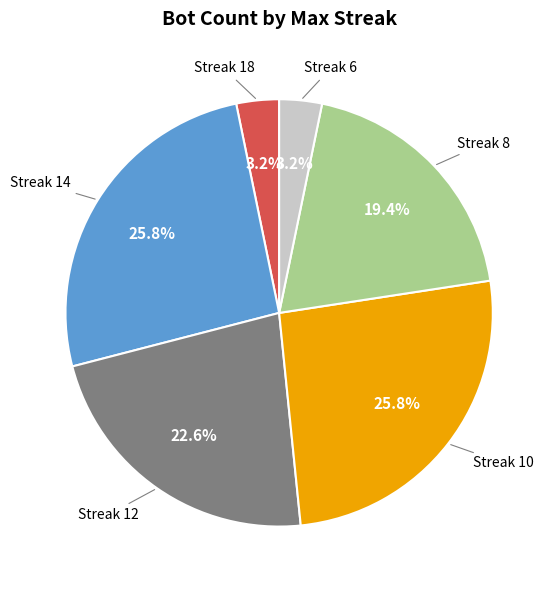

How many segments does this pie chart have?

6